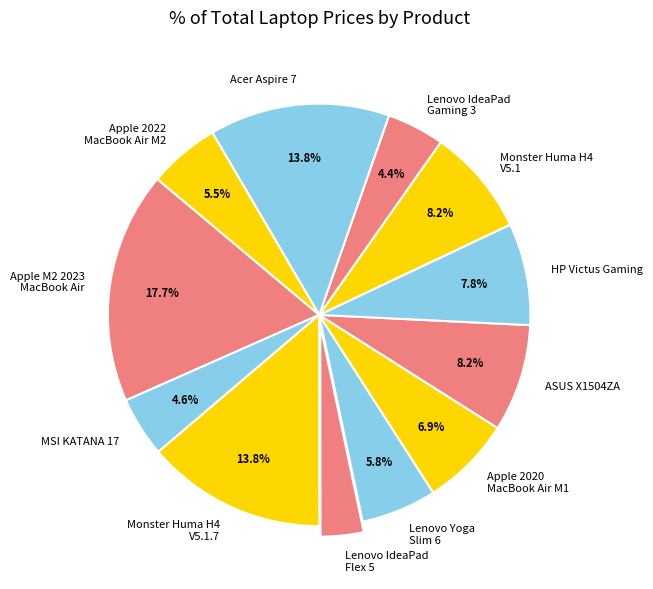

Which has a higher value, HP Victus Gaming or Apple M2 2023 MacBook Air?

Apple M2 2023 MacBook Air